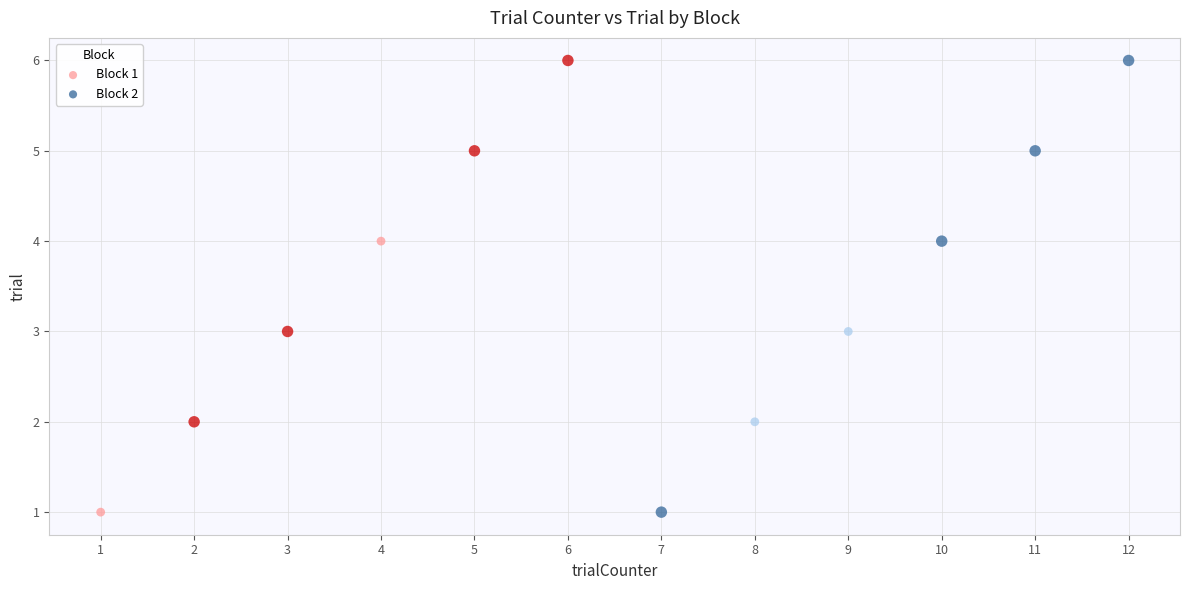

What are all the series names shown in the legend?

Block 1, Block 2